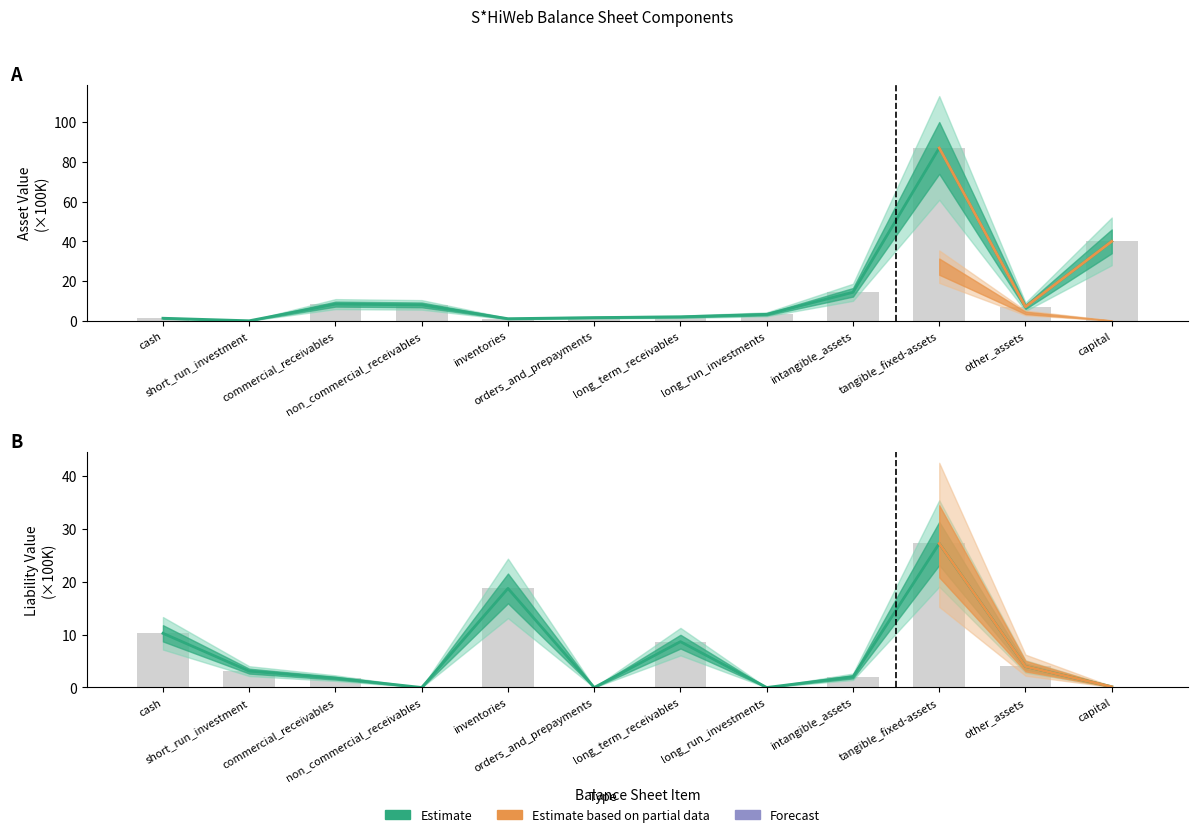

Reading left to right, transcribe all the data shown in this chart.

asset_components: 1.3	0.0	8.4	8.0	1.0	1.6	2.0	3.2	14.3	87.1	7.0	40.0
liability_components: 10.3	3.1	1.8	0.0	18.8	0.0	8.7	0.0	2.0	27.3	4.0	0.1